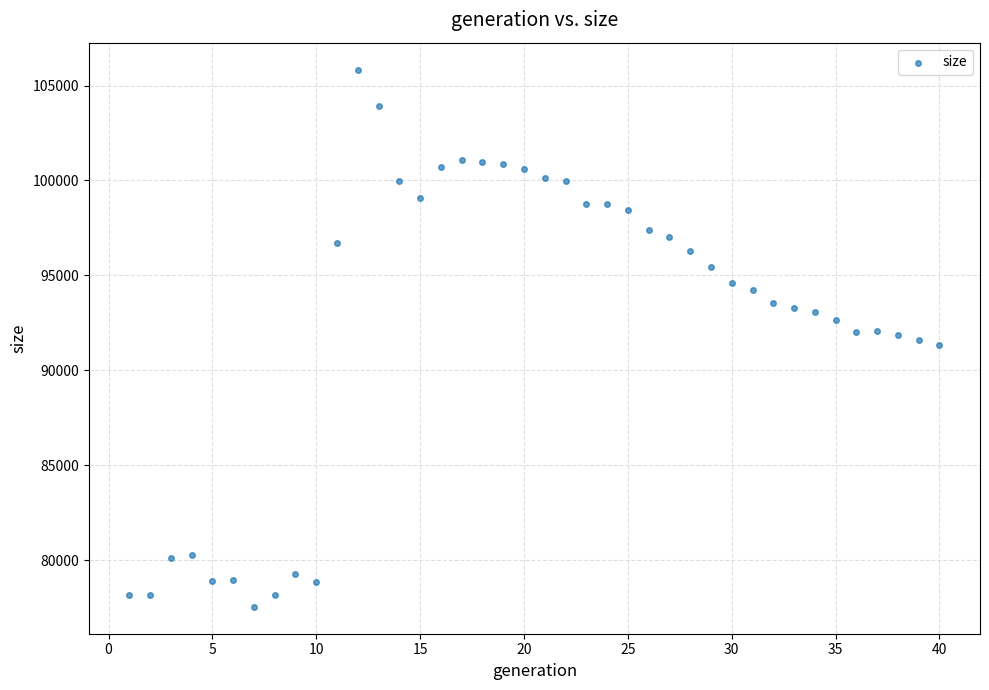

What is the range of X values (max minus min)?

39